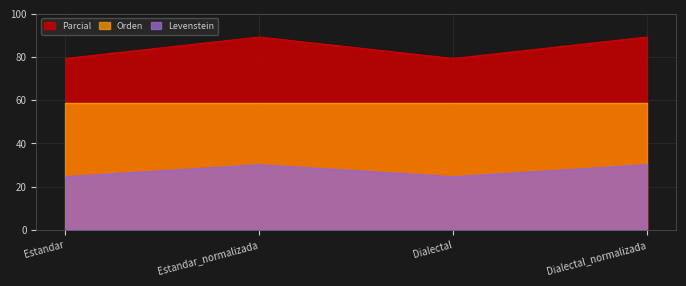

At which category is the sum across all series the highest?

Estandar_normalizada